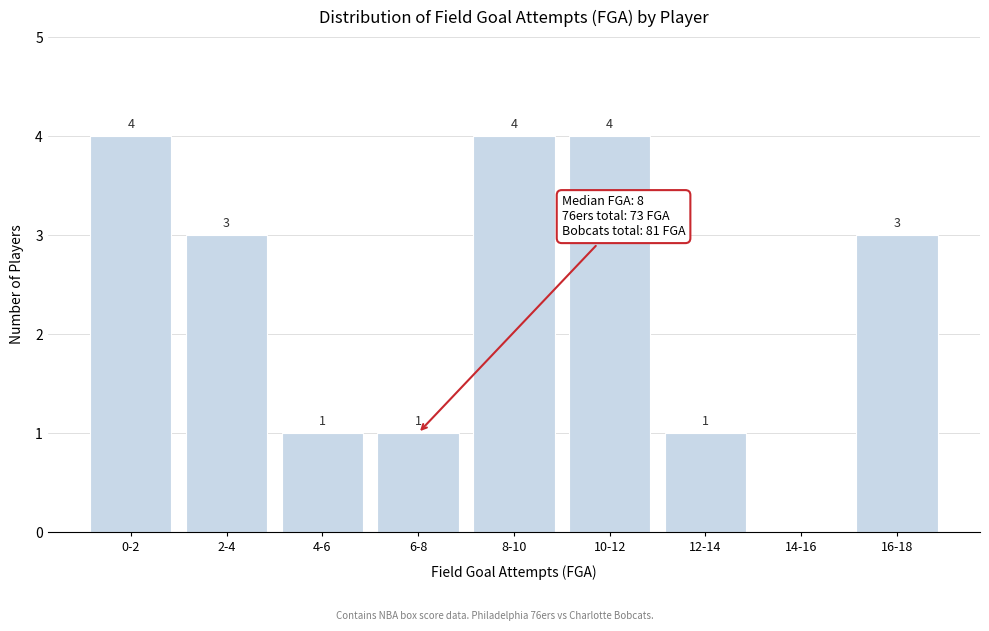

Reading left to right, list all the values displayed in this chart.

0-2=4	2-4=3	4-6=1	6-8=1	8-10=4	10-12=4	12-14=1	14-16=0	16-18=3